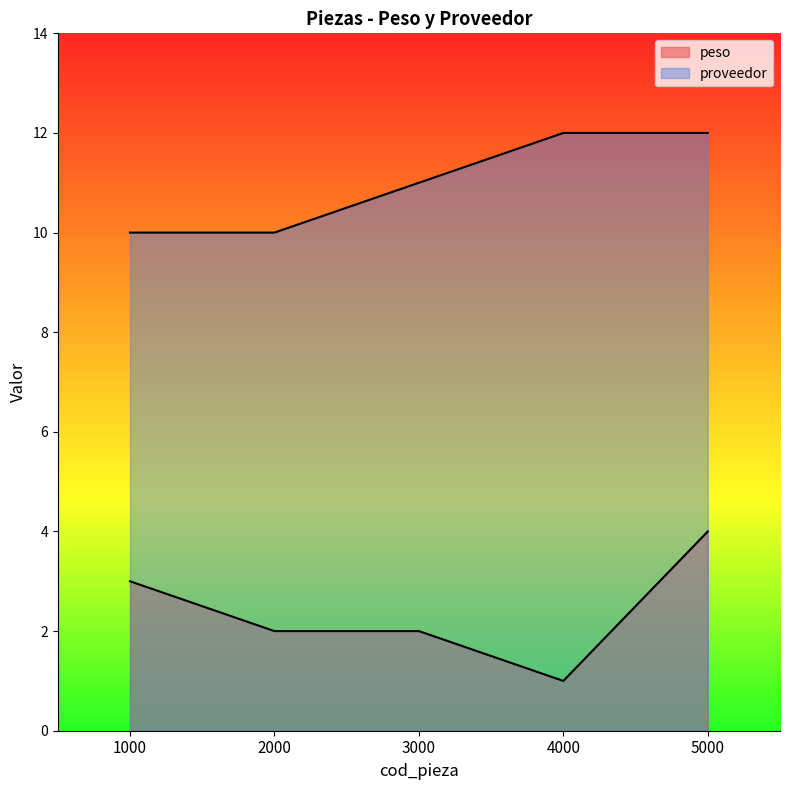

Where is the first local minimum for peso?

4000